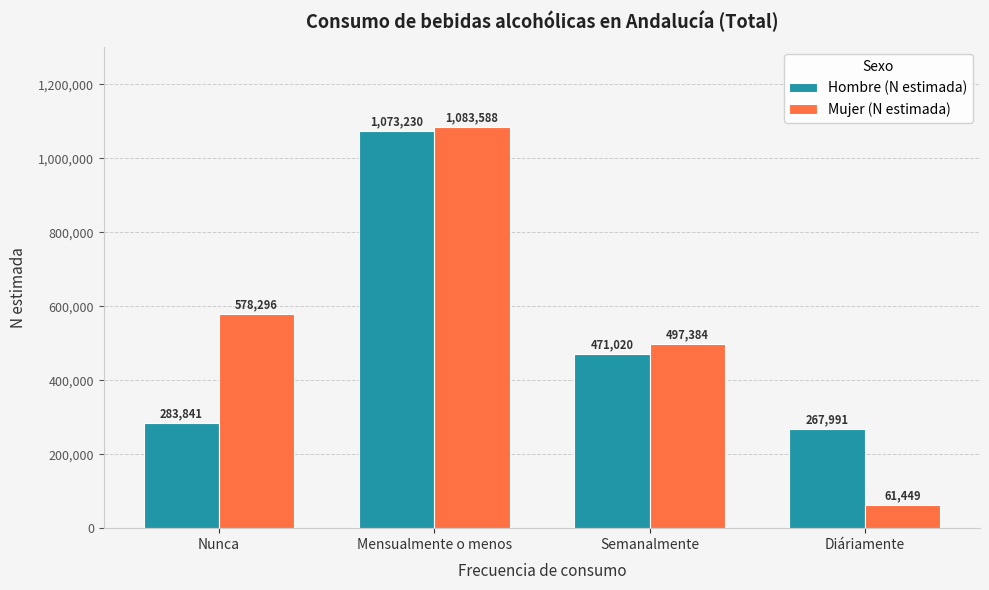

At how many categories does at least one series exceed 455091?

3